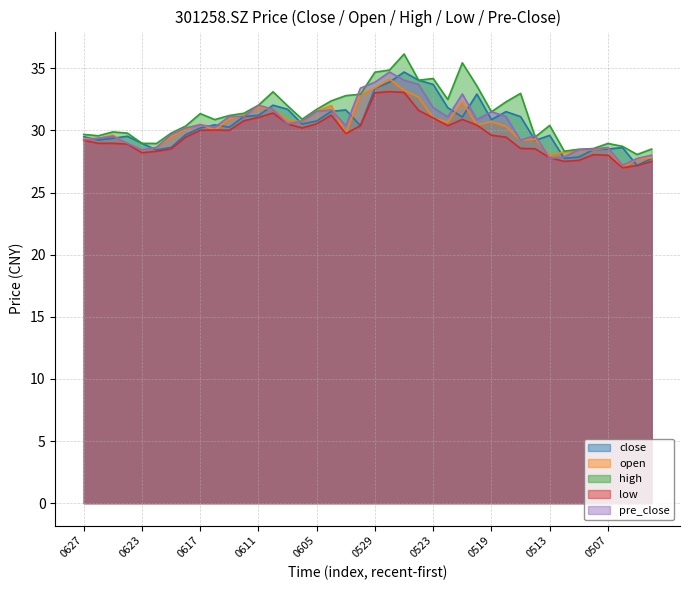

Is it true that close equals 20.4 at 20250515?

False